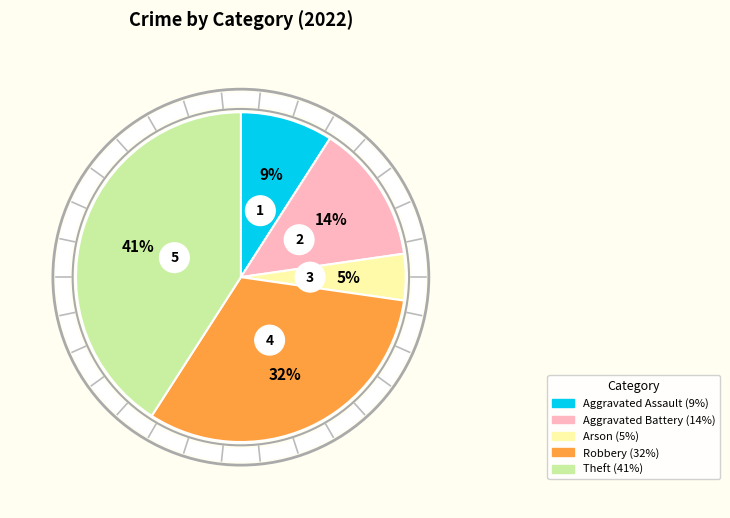

What percentage is the Theft slice, to the nearest percent?

41%